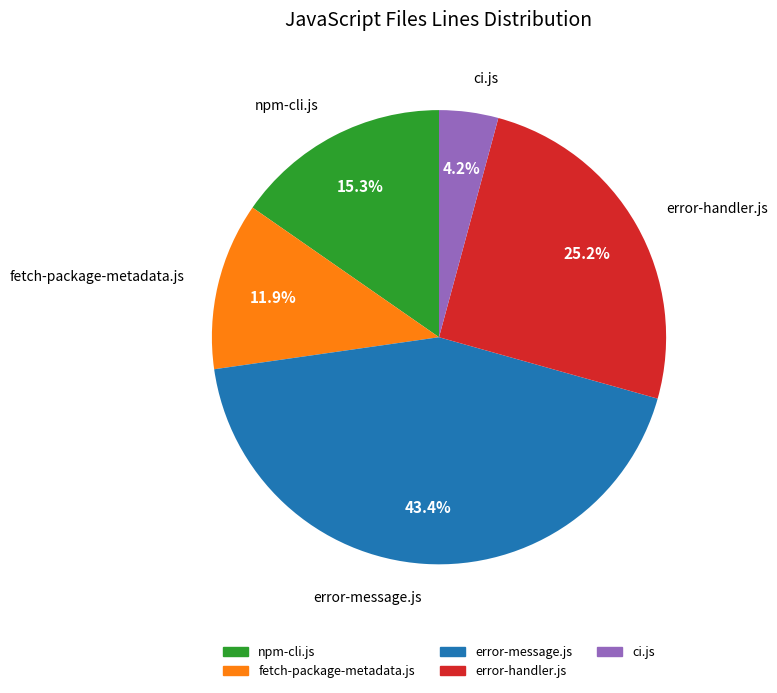

Which slice is the largest?

error-message.js